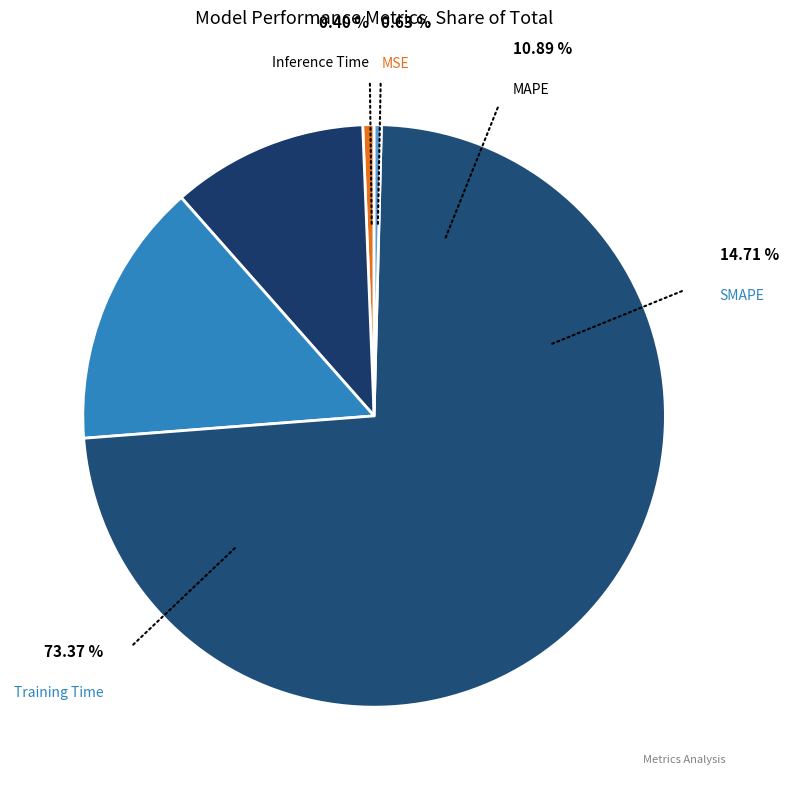

To the nearest percent, what is the difference between the largest and smallest slice percentages?

73%